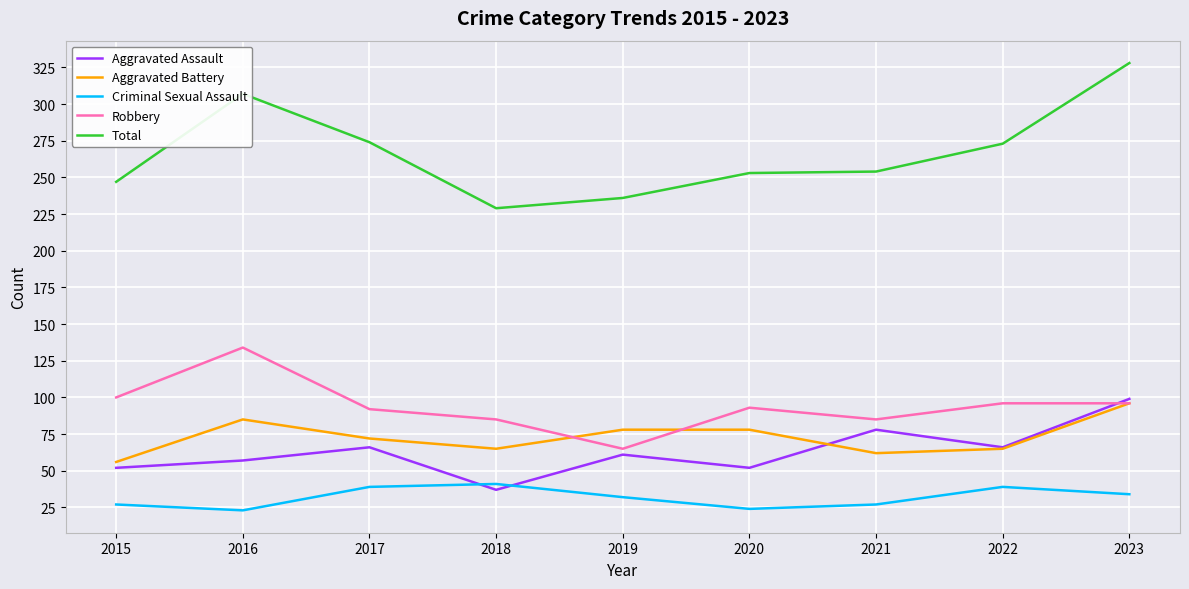

Where does the Aggravated Assault series first go above 61?

2017